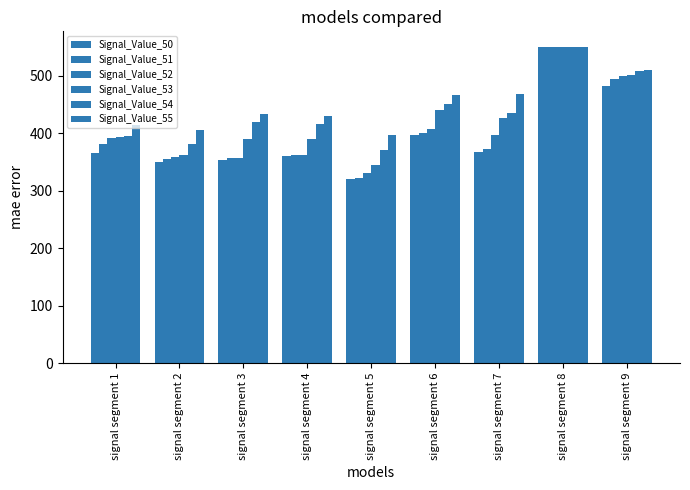

Reading right to left, list all the values displayed in this chart.

Signal_Value_50: 482.6	550.0	367.5	396.6	321.3	361.2	354.1	350.2	365.9
Signal_Value_51: 495.1	550.0	373.3	399.8	322.5	361.7	356.3	355.5	382.1
Signal_Value_52: 499.3	550.0	397.5	408.2	331.3	361.9	357.1	359.1	391.0
Signal_Value_53: 500.8	550.0	426.4	441.1	345.3	390.9	389.4	362.3	393.5
Signal_Value_54: 507.8	550.0	434.7	451.5	370.8	416.7	419.4	380.6	396.0
Signal_Value_55: 510.7	550.0	468.5	466.1	396.6	430.9	433.6	405.3	414.6